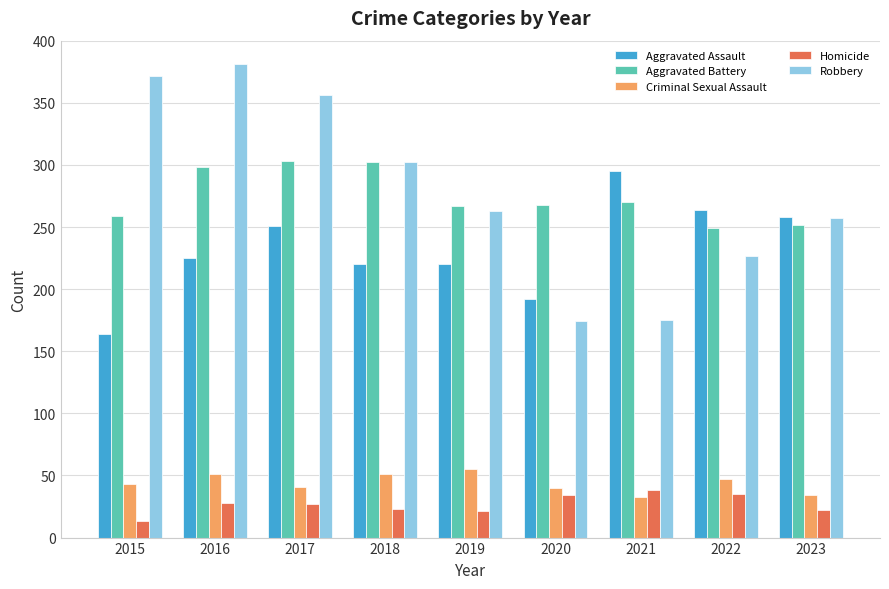

List the series in order of their peak value, highest first.

Robbery, Aggravated Battery, Aggravated Assault, Criminal Sexual Assault, Homicide